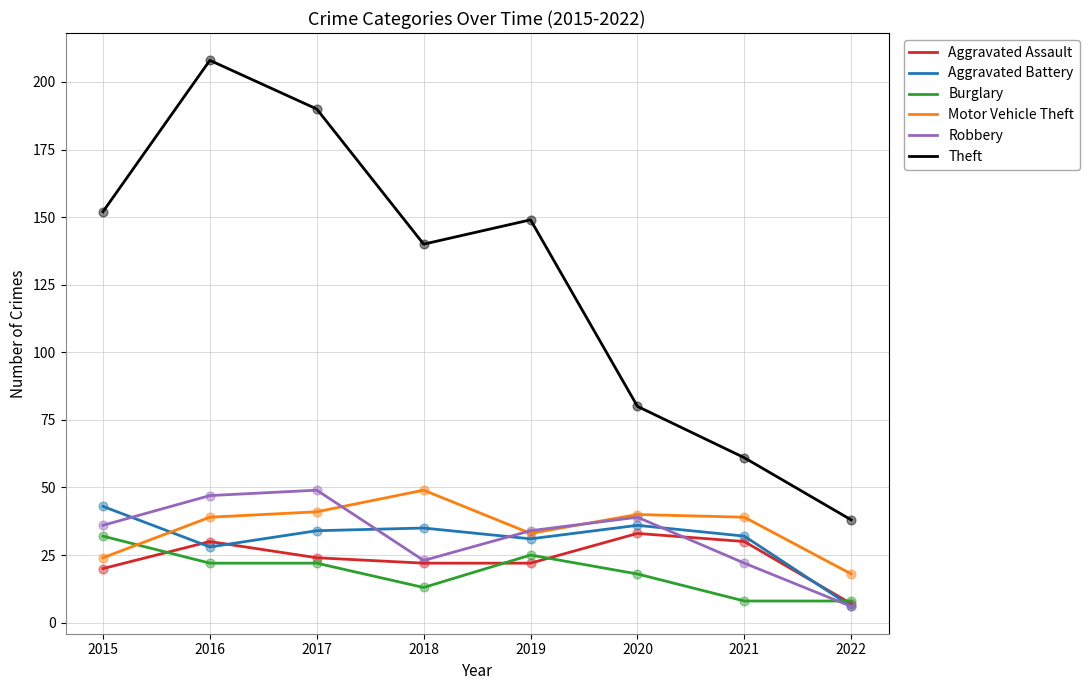

Between 2016 and 2021, which series saw the biggest shift?

Theft